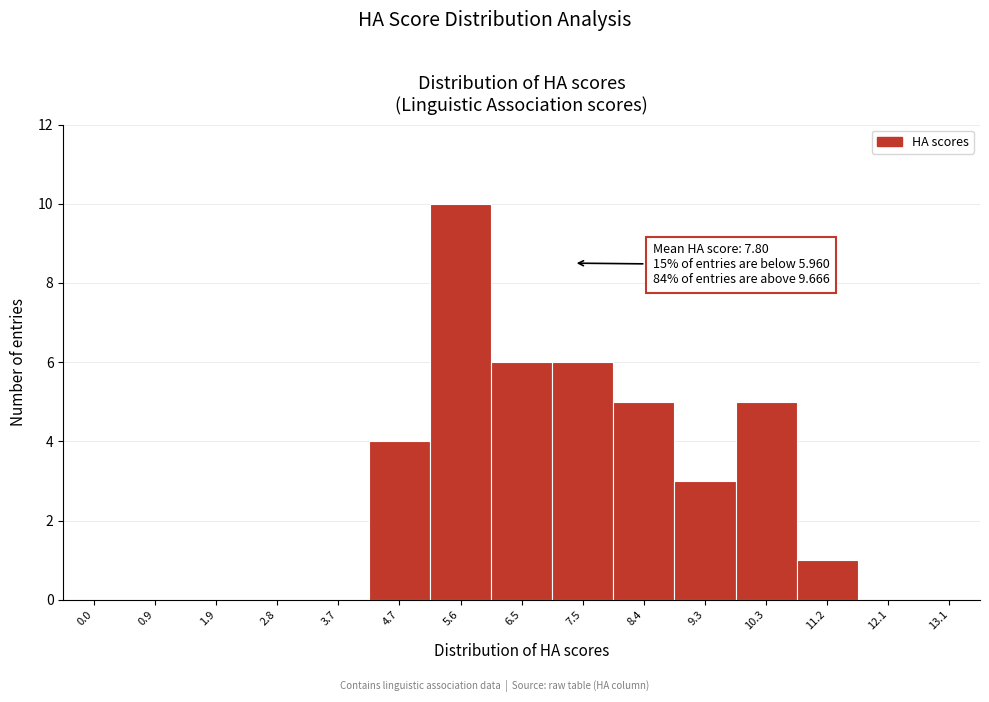

Reading right to left, transcribe all the data shown in this chart.

13.1=0	12.1=0	11.2=1	10.3=5	9.3=3	8.4=5	7.5=6	6.5=6	5.6=10	4.7=4	3.7=0	2.8=0	1.9=0	0.9=0	0.0=0